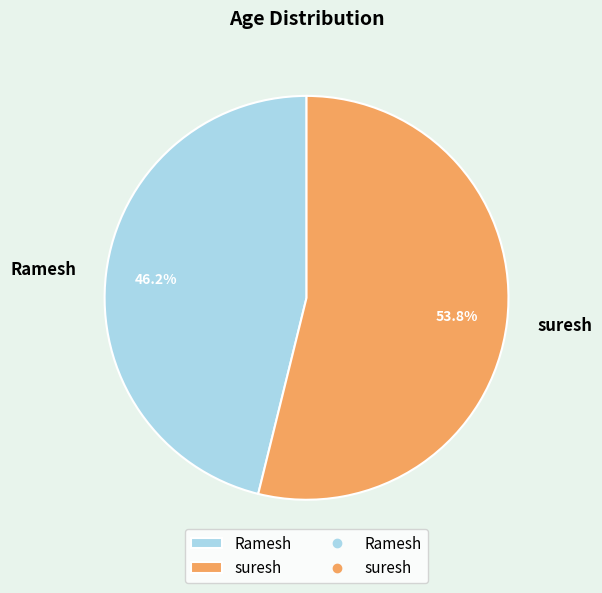

Which category has the smallest portion of the pie?

Ramesh